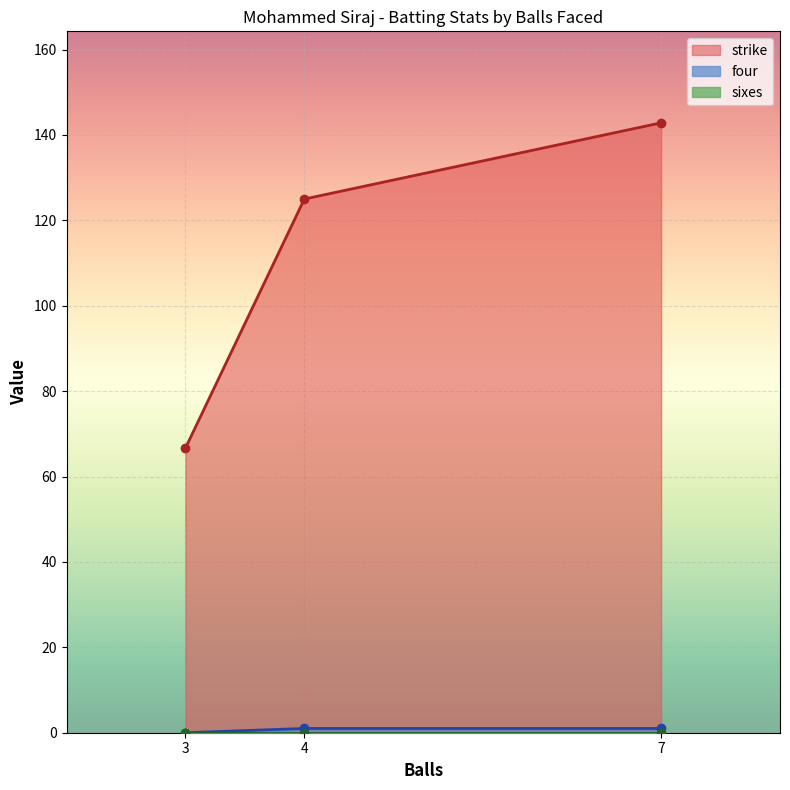

Rank the series at 3 from lowest to highest value.

four, sixes, strike